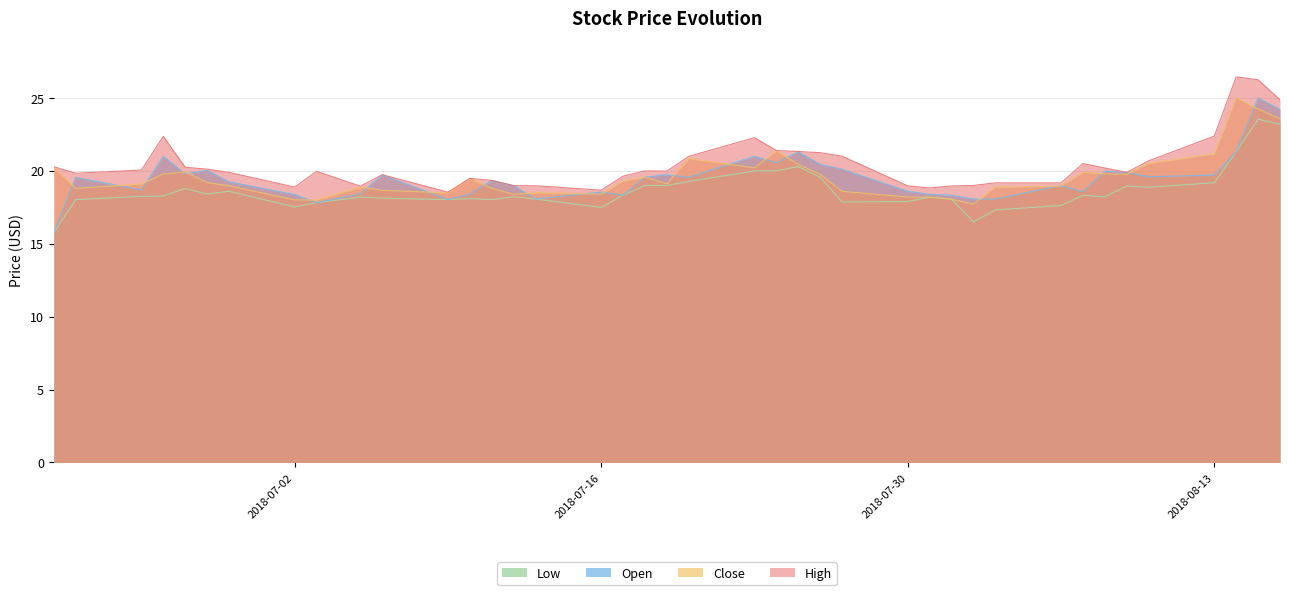

What is the smallest value displayed?

15.8